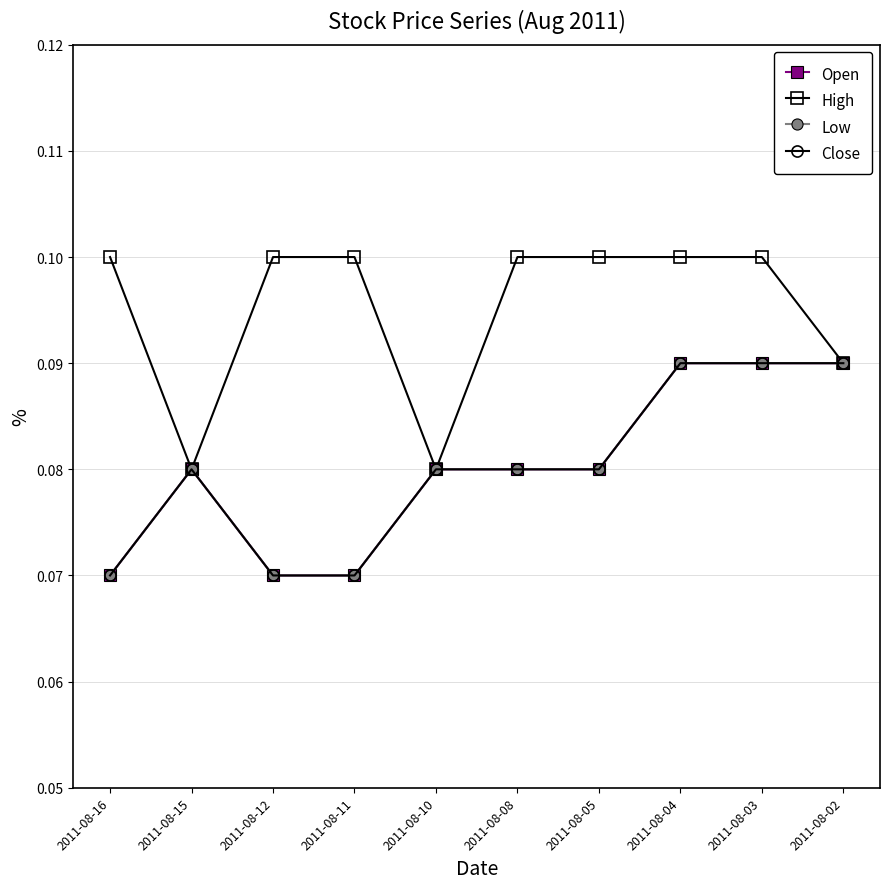

How many lines are shown in the chart?

4